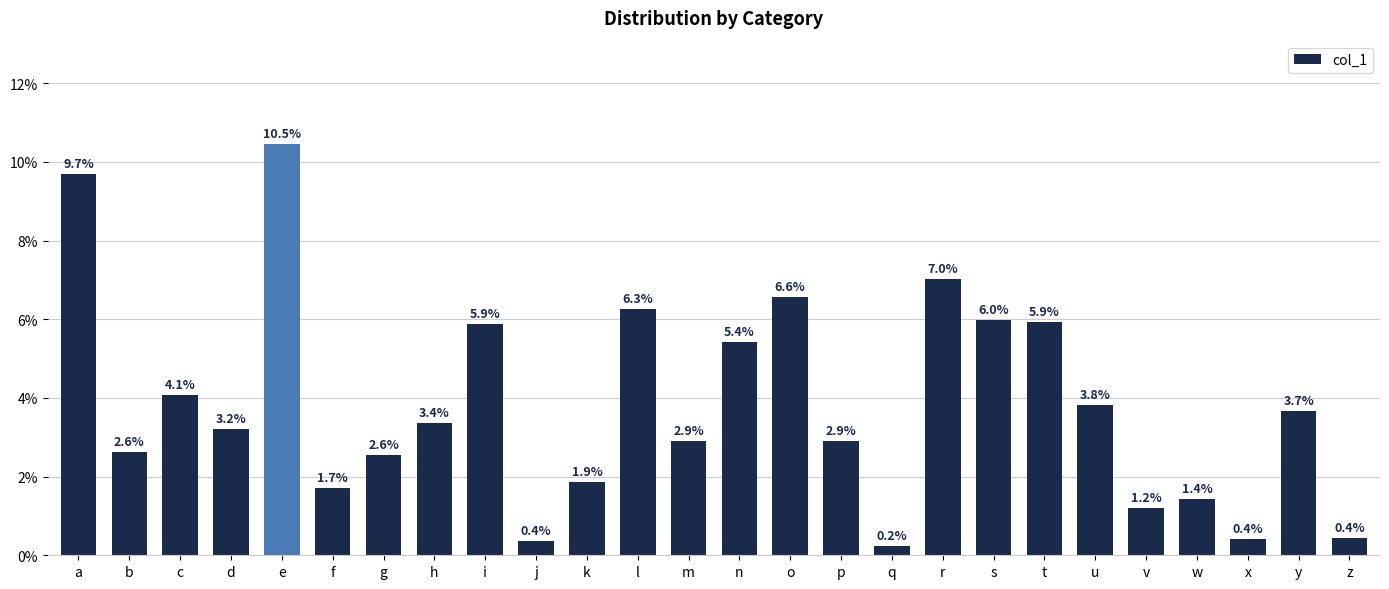

Does the chart contain any negative values?

No